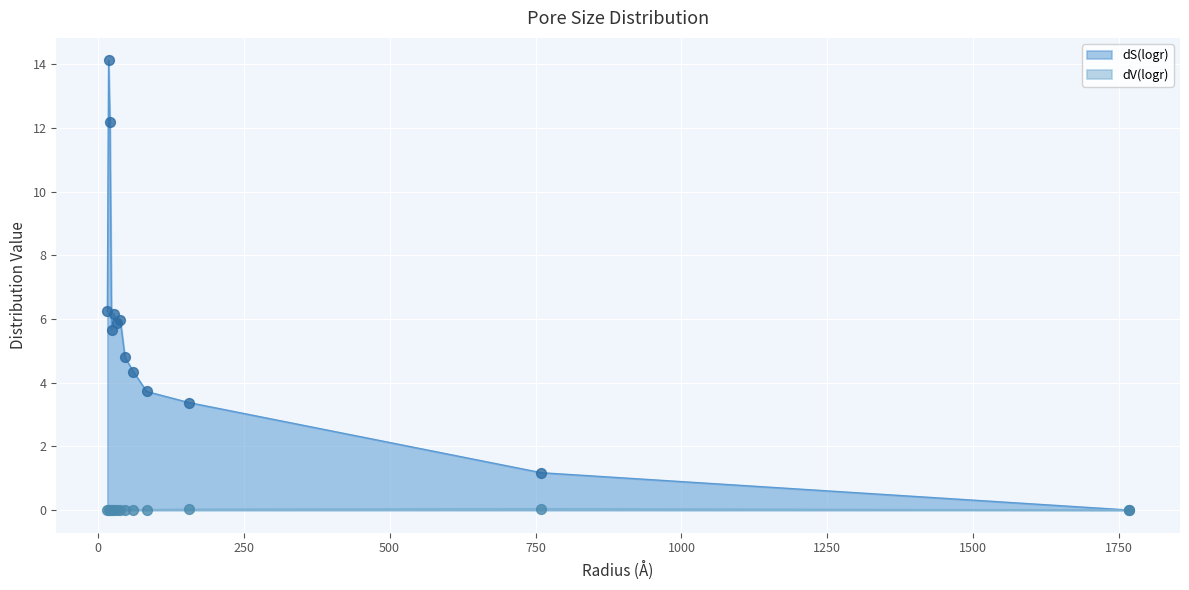

Which series has the largest total across all categories?

dS(logr)